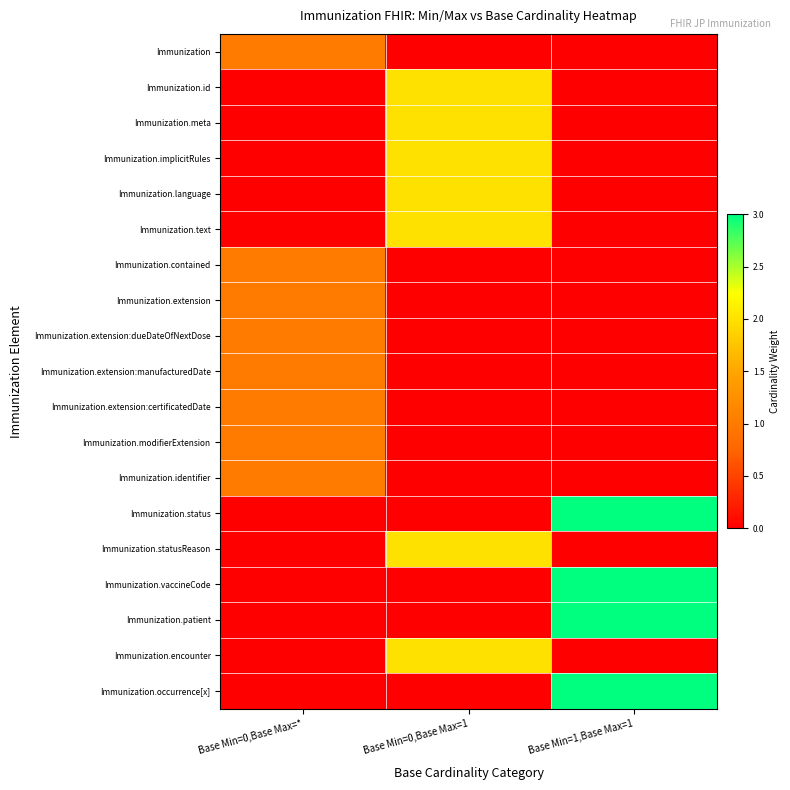

List the series in order of their peak value, lowest first.

Immunization, Immunization.contained, Immunization.extension, Immunization.extension:dueDateOfNextDose, Immunization.extension:manufacturedDate, Immunization.extension:certificatedDate, Immunization.modifierExtension, Immunization.identifier, Immunization.id, Immunization.meta, Immunization.implicitRules, Immunization.language, Immunization.text, Immunization.statusReason, Immunization.encounter, Immunization.status, Immunization.vaccineCode, Immunization.patient, Immunization.occurrence[x]